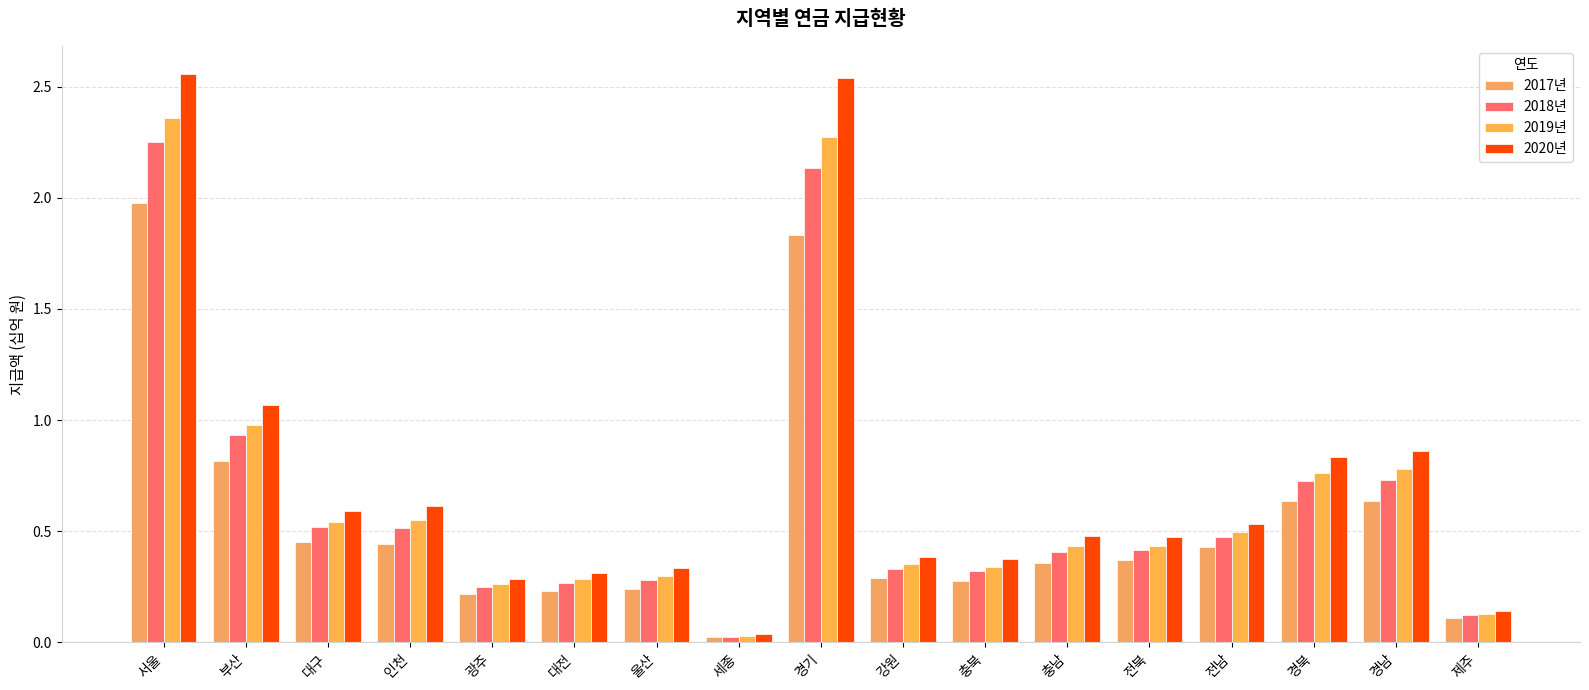

At how many categories does at least one series exceed 2?

2